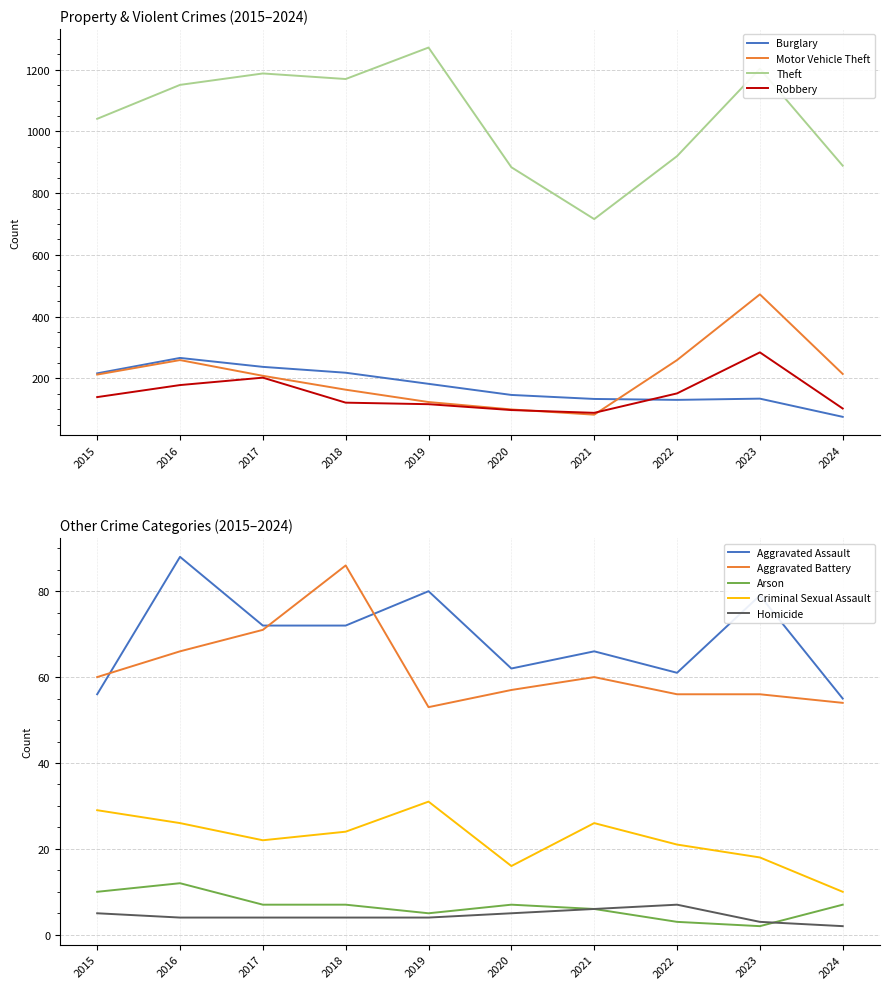

How many values in the Aggravated Battery series are below 60?

5